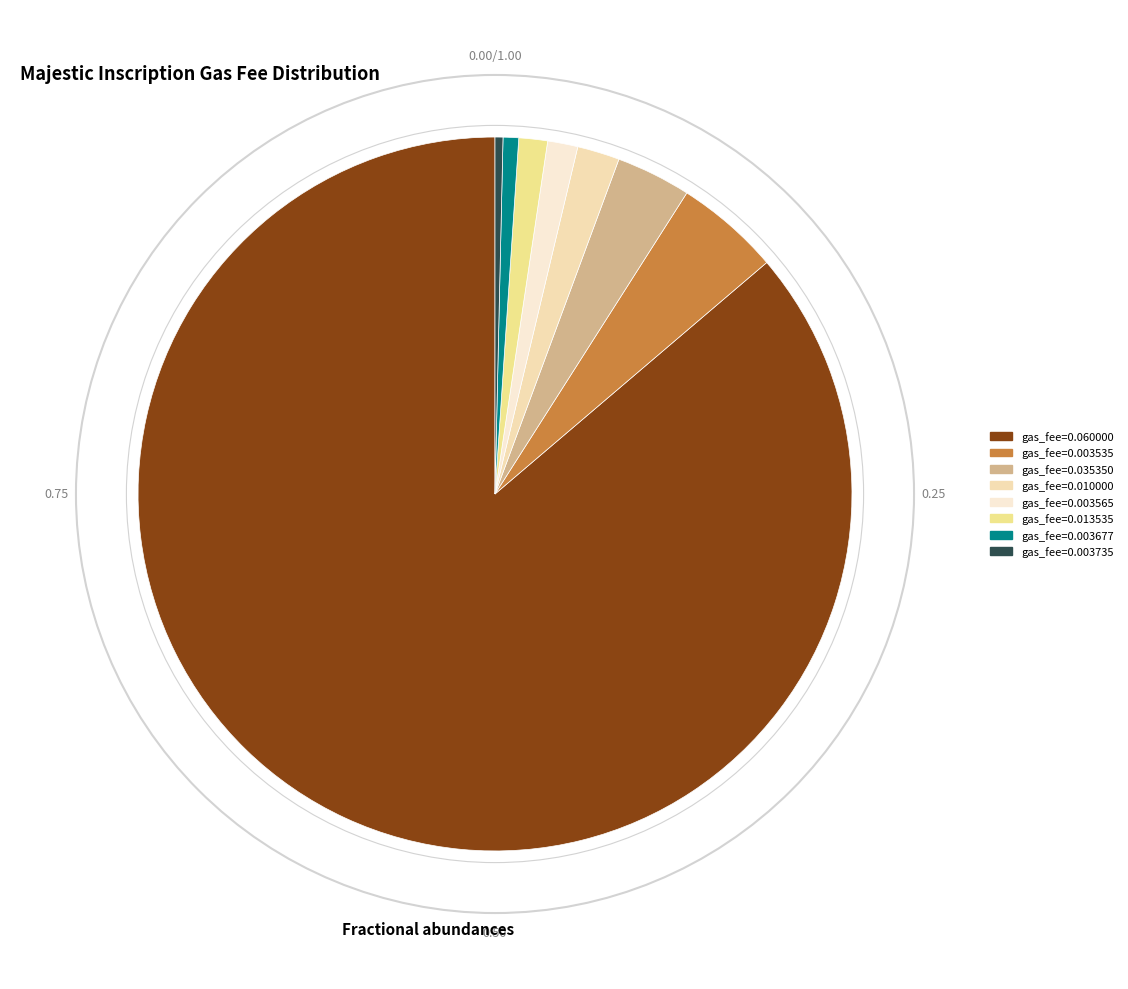

Does any single category account for the majority?

Yes